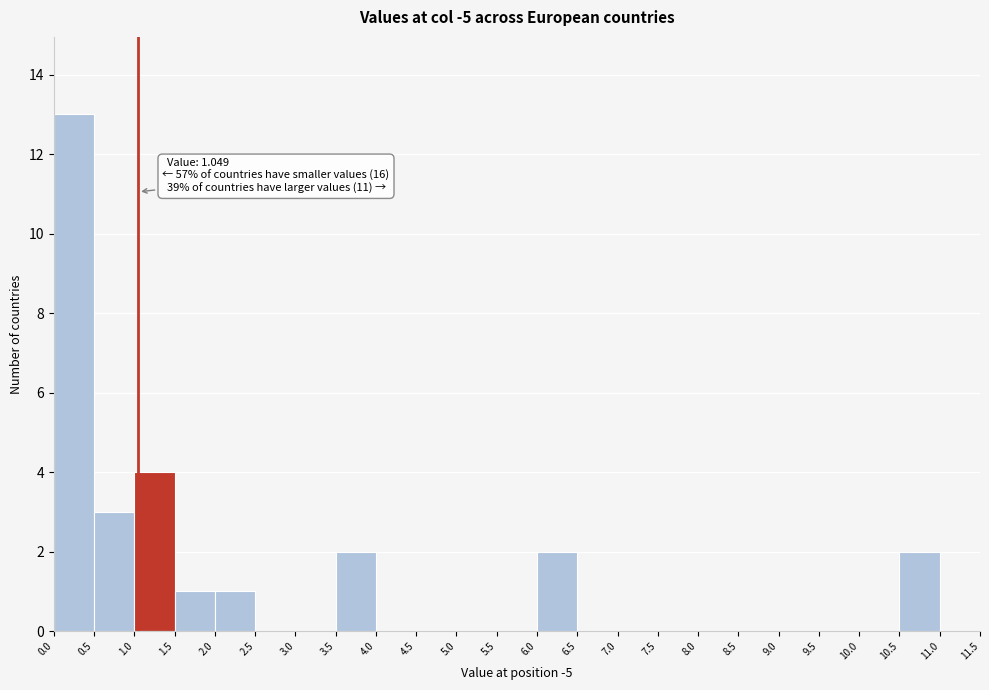

Over which range of the x-axis is the bar tallest?

0.0 to 0.5